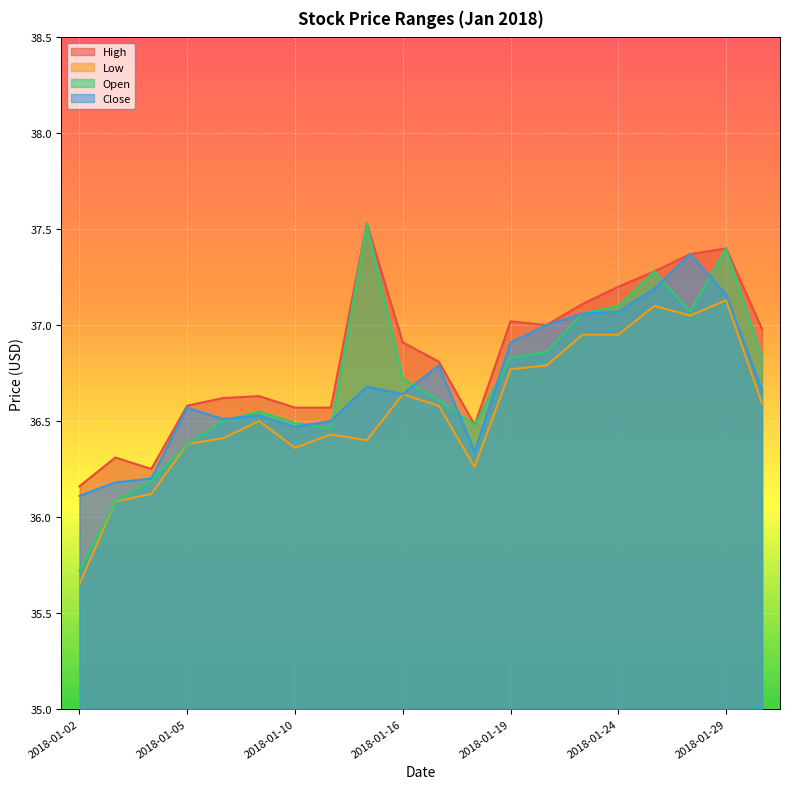

The value of Open at 2018-01-02 is 11.6. True or false?

False